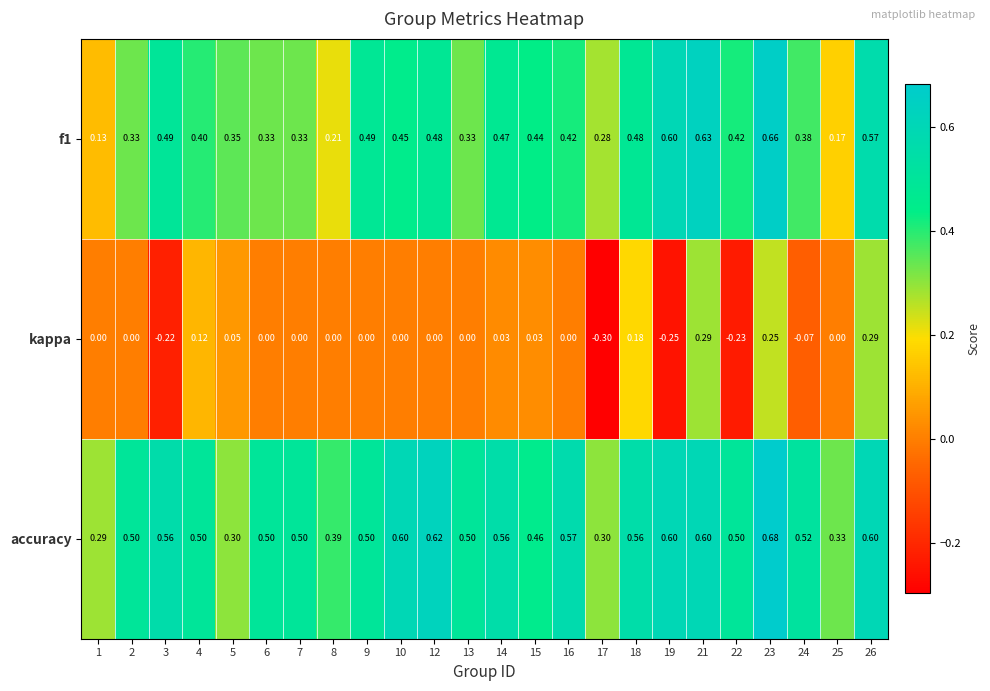

Between 10 and 26, which series saw the biggest shift?

kappa